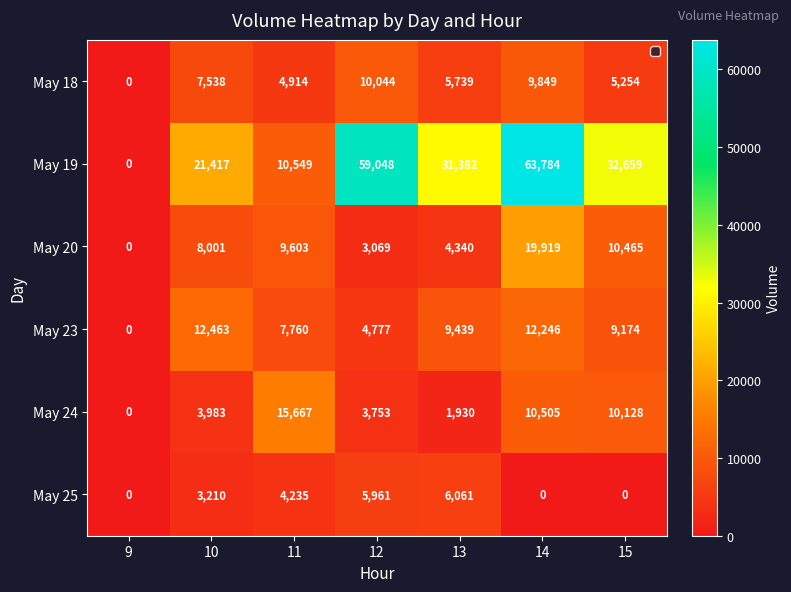

What is the maximum value shown in the chart?

63784